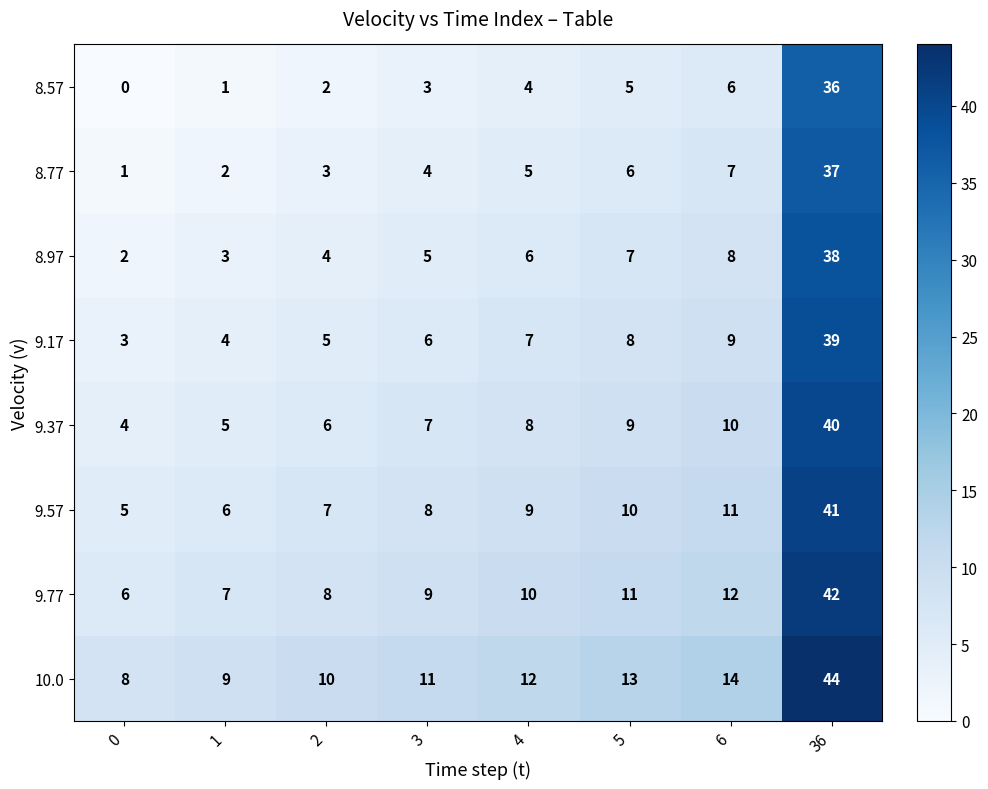

Rank the series by their maximum value, from highest to lowest.

10.0, 9.77, 9.57, 9.37, 9.17, 8.97, 8.77, 8.57